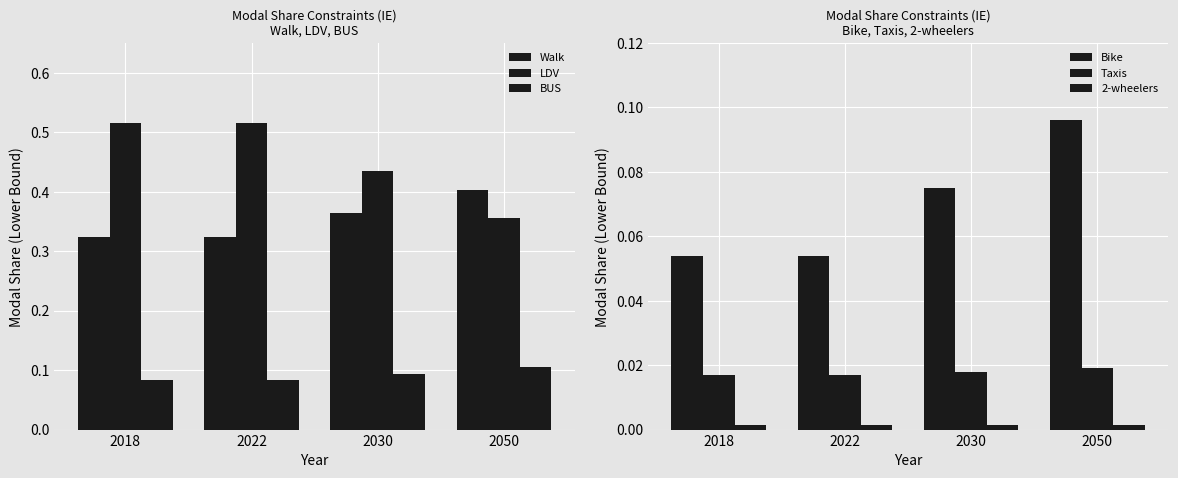

At which category is the sum across all series the highest?

2018